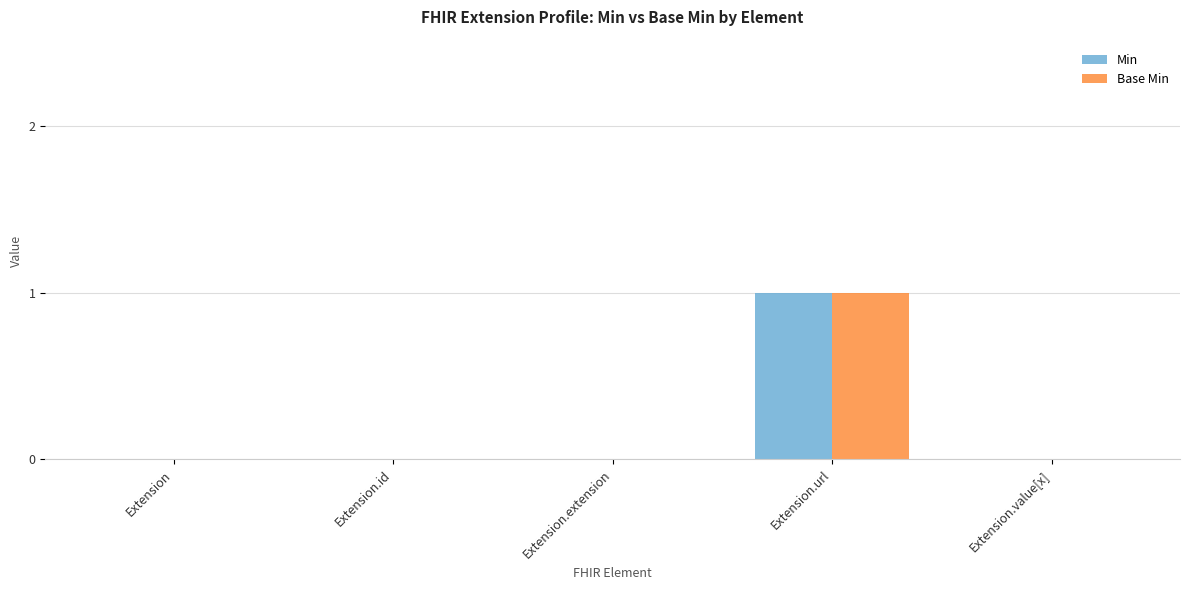

Which category has the highest value across all series?

Extension.url